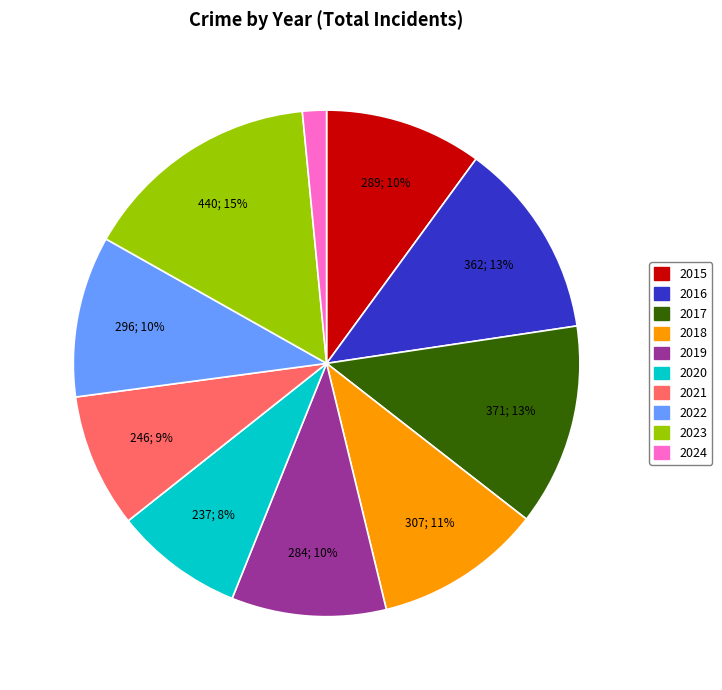

To the nearest percent, what portion does 2023 represent?

15%